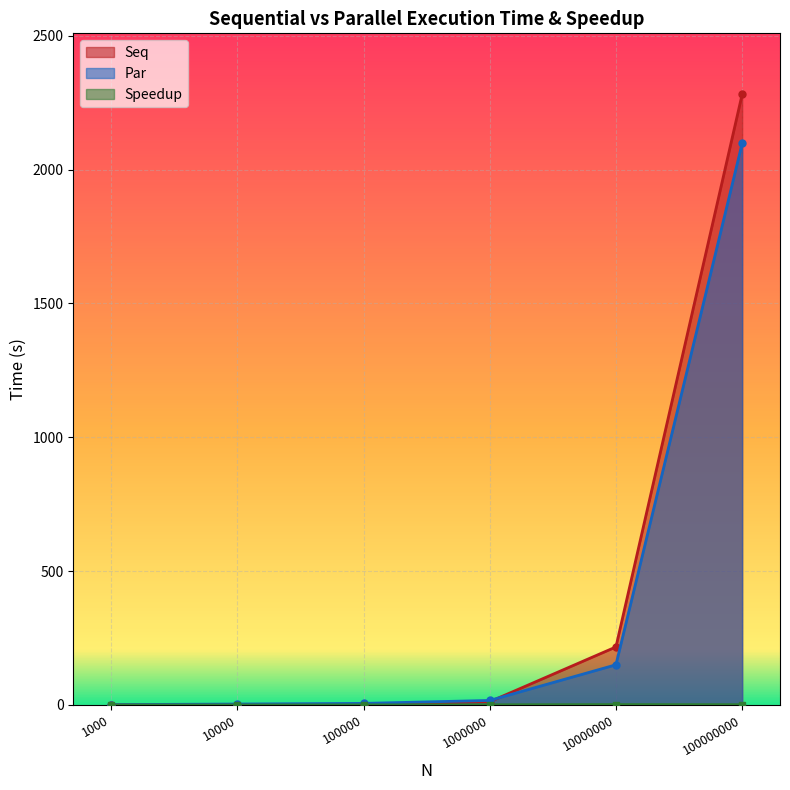

Reading left to right, list all the values displayed in this chart.

Seq: 0.1	0.4	1.8	12.1	216.8	2281.3
Par: 1.2	3.5	5.9	16.9	150.1	2098.0
Speedup: 0.1	0.1	0.3	0.7	1.4	1.1